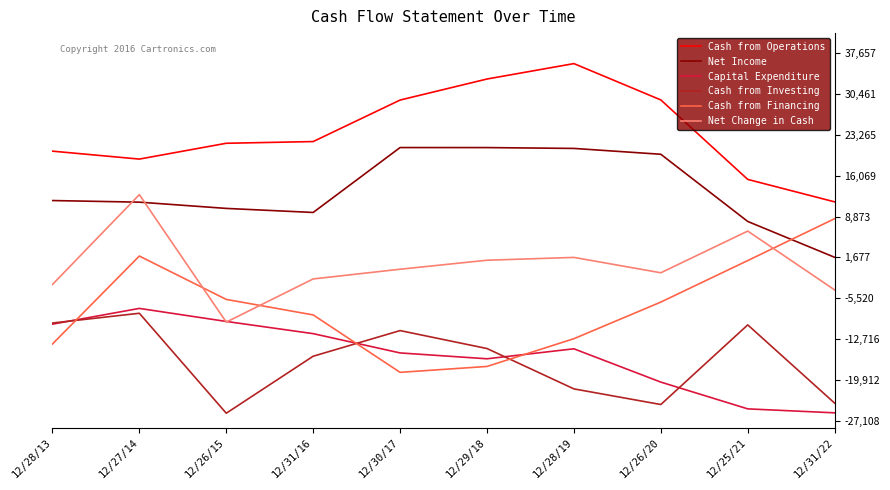

The value of Net Income at 12/26/15 is 10316. True or false?

True